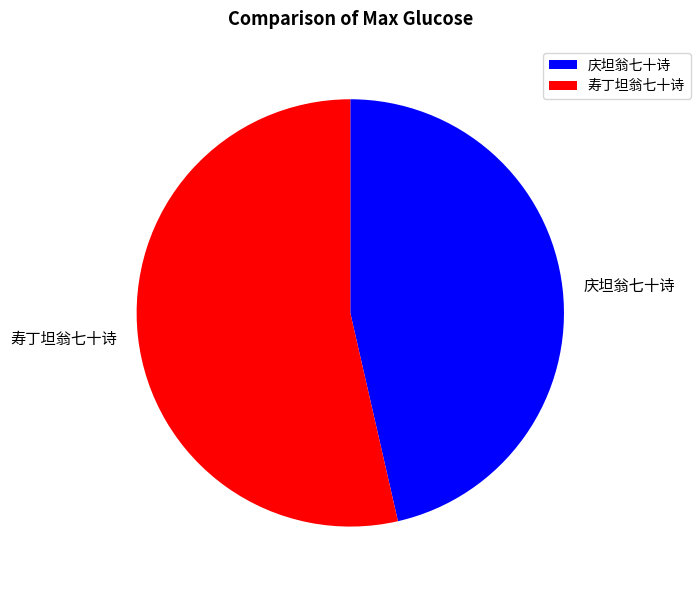

Combined, do 庆坦翁七十诗 and 寿丁坦翁七十诗 account for over 50%?

Yes